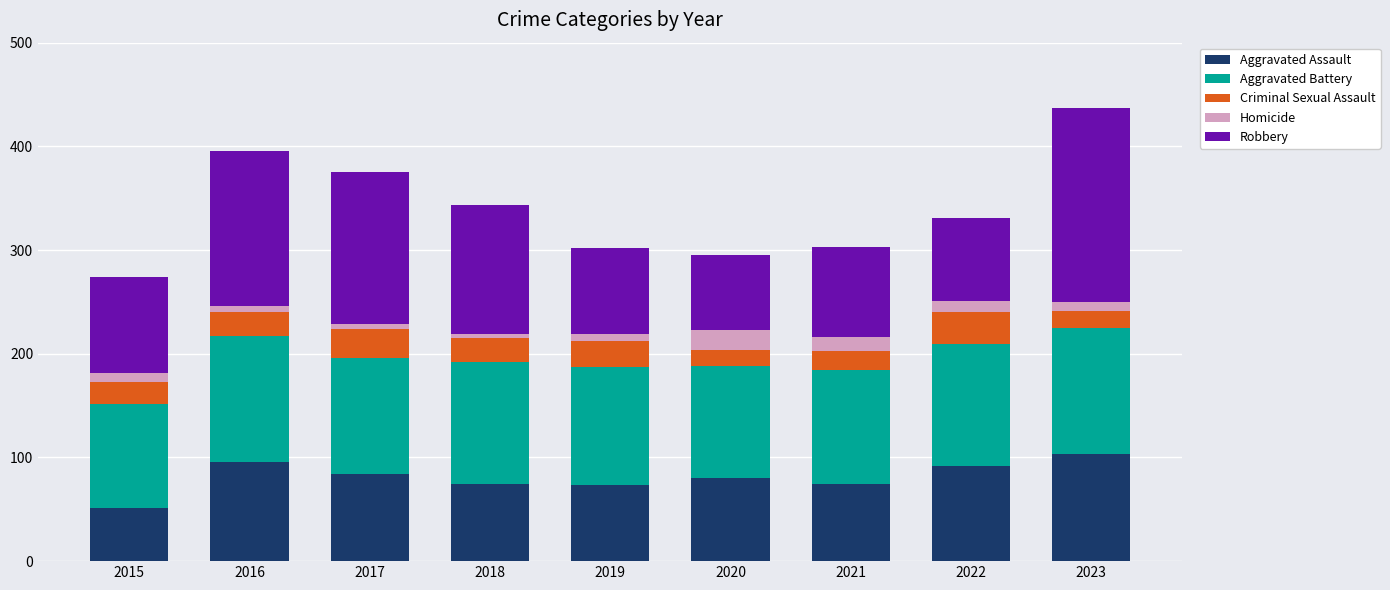

True or false: Aggravated Assault has a value of 51 at 2015.

True